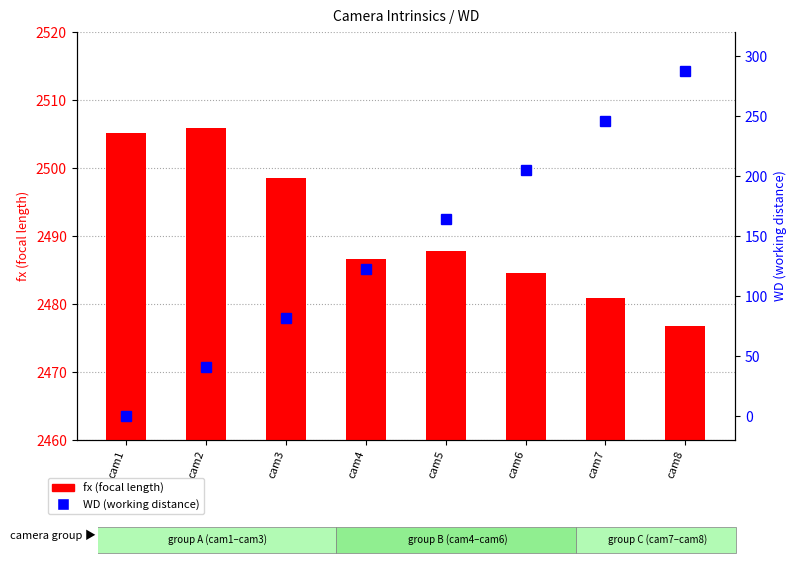

Between cam6 and cam2, which is larger?

cam2